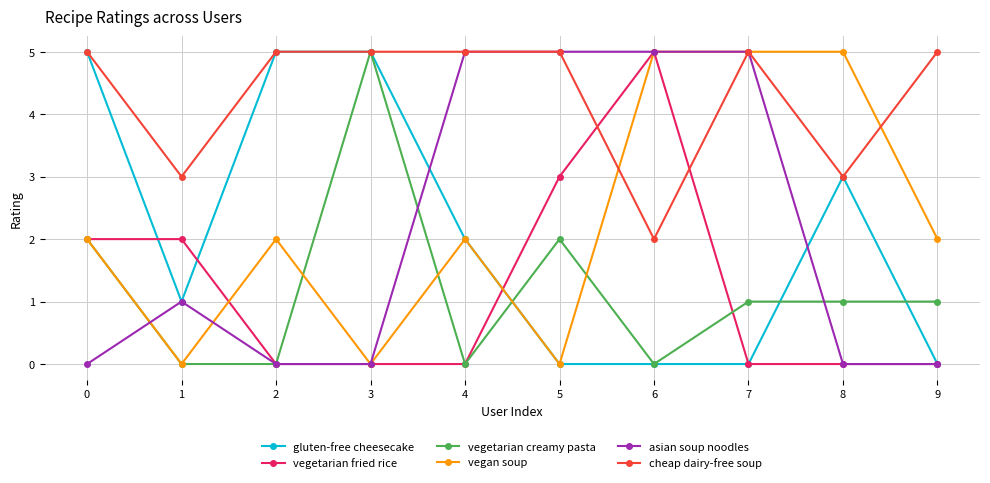

At which category is the sum across all series the highest?

6